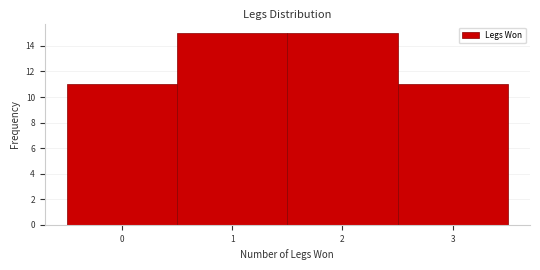

Reading left to right, list every bar in this chart as the range it spans on the x-axis followed by its height. The values are not printed on the chart, so give them approximately, as read against the axis.

-0.5 to 0.5: 11
0.5 to 1.5: 15
1.5 to 2.5: 15
2.5 to 3.5: 11